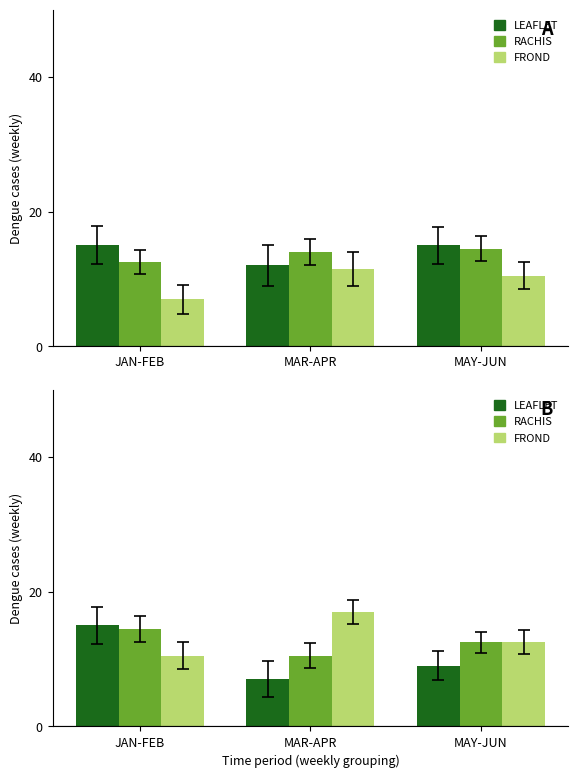

How many values in the RACHIS series exceed 12?

2